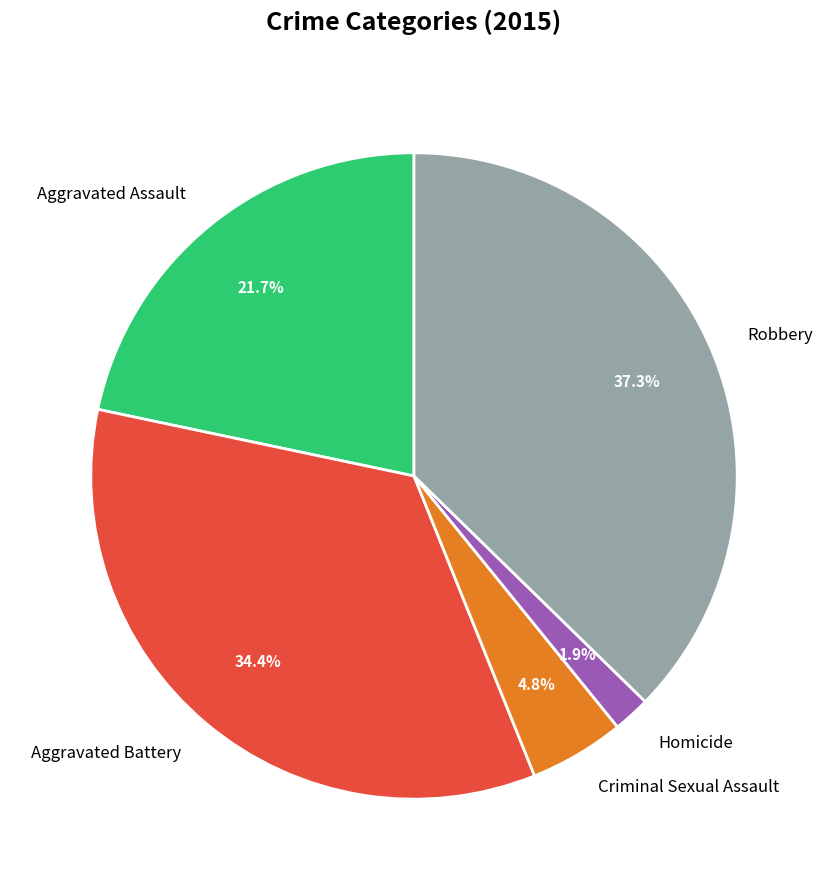

Count the number of slices in the pie.

5